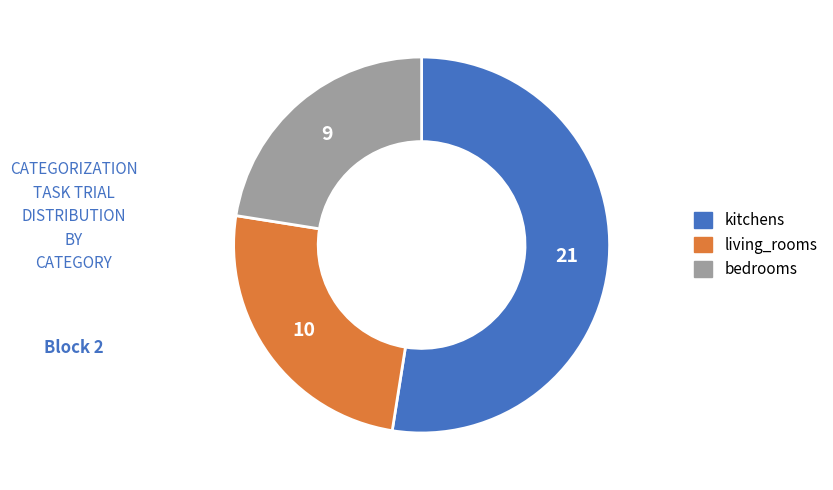

Is the sum of bedrooms and kitchens greater than half?

Yes